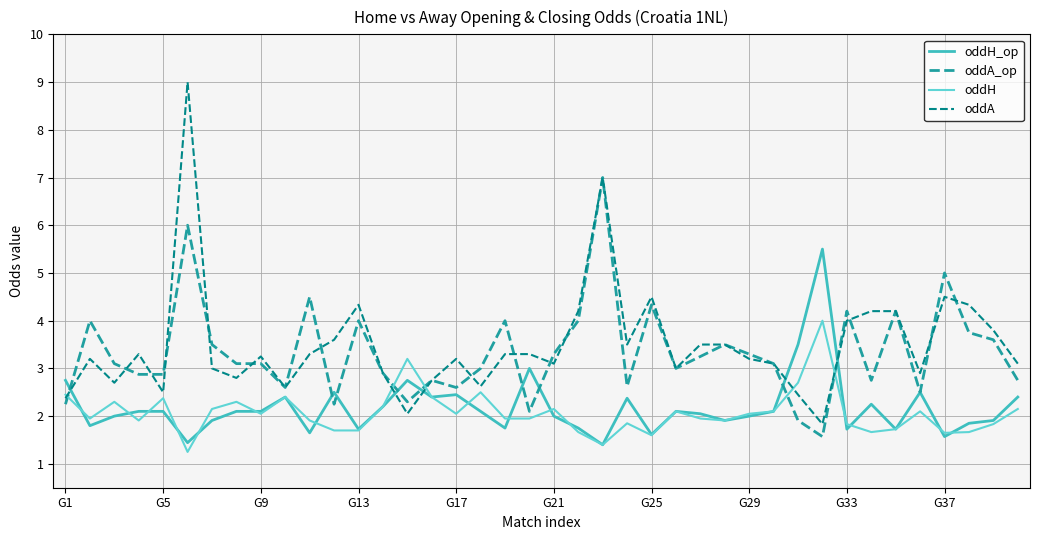

Which series has the widest spread of values?

oddA